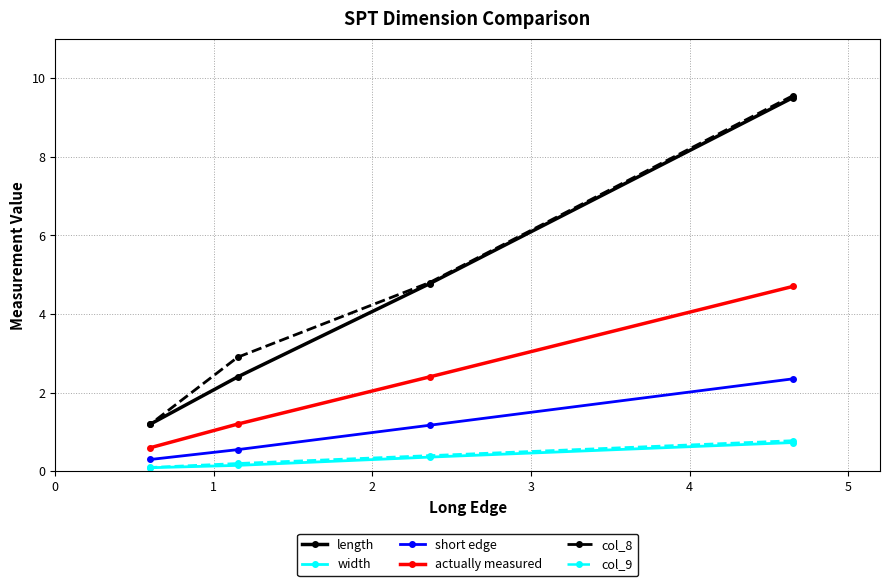

What is the value of the width point at the 4th from the left?

0.7